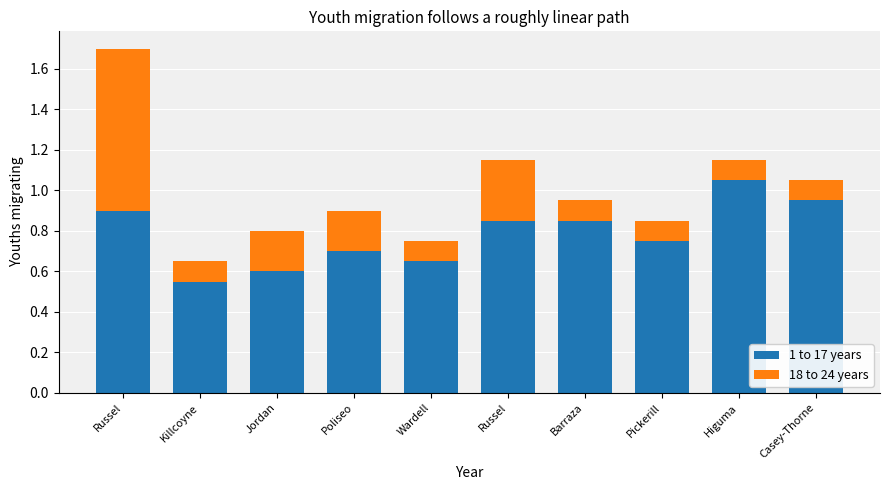

Which series has the largest total across all categories?

1 to 17 years